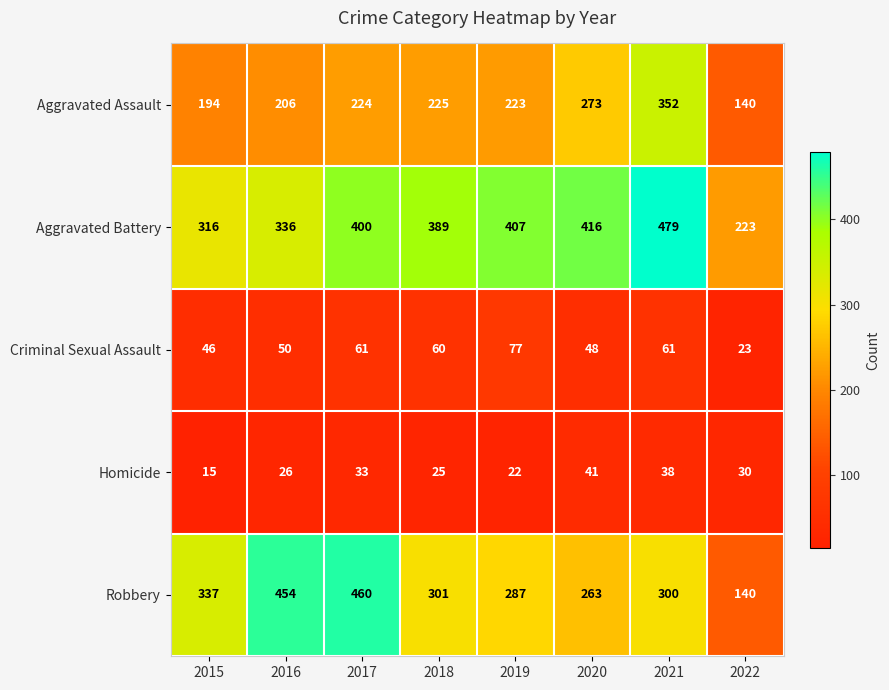

The Criminal Sexual Assault series shows 84 at 2016. True or false?

False